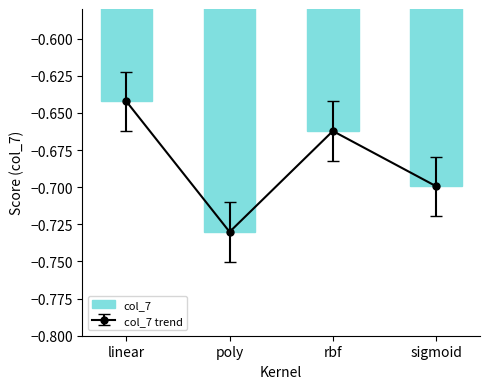

Reading right to left, list all the values displayed in this chart.

sigmoid=-0.7	rbf=-0.7	poly=-0.7	linear=-0.6